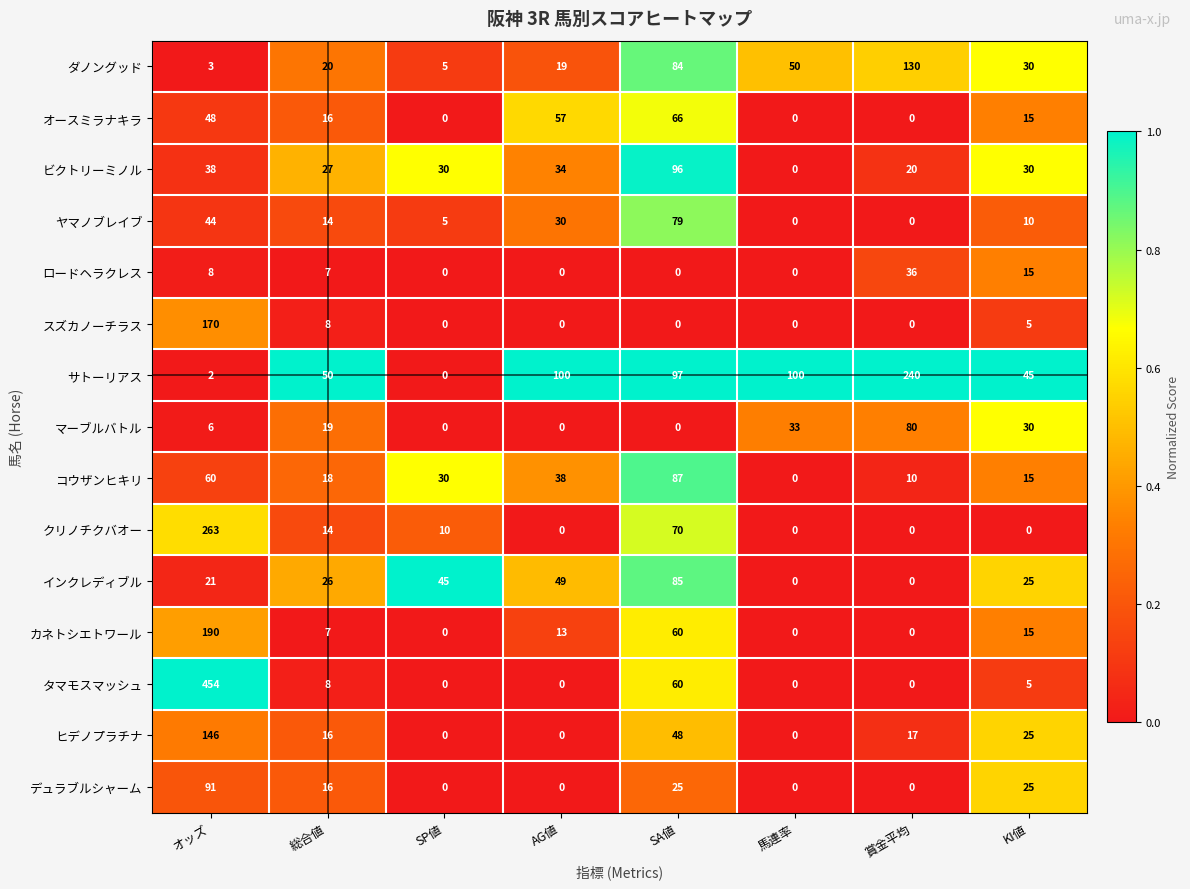

List the series in order of their peak value, highest first.

タマモスマッシュ, クリノチクバオー, サトーリアス, カネトシエトワール, スズカノーチラス, ヒデノプラチナ, ダノングッド, ビクトリーミノル, デュラブルシャーム, コウザンヒキリ, インクレディブル, マーブルバトル, ヤマノブレイブ, オースミラナキラ, ロードヘラクレス